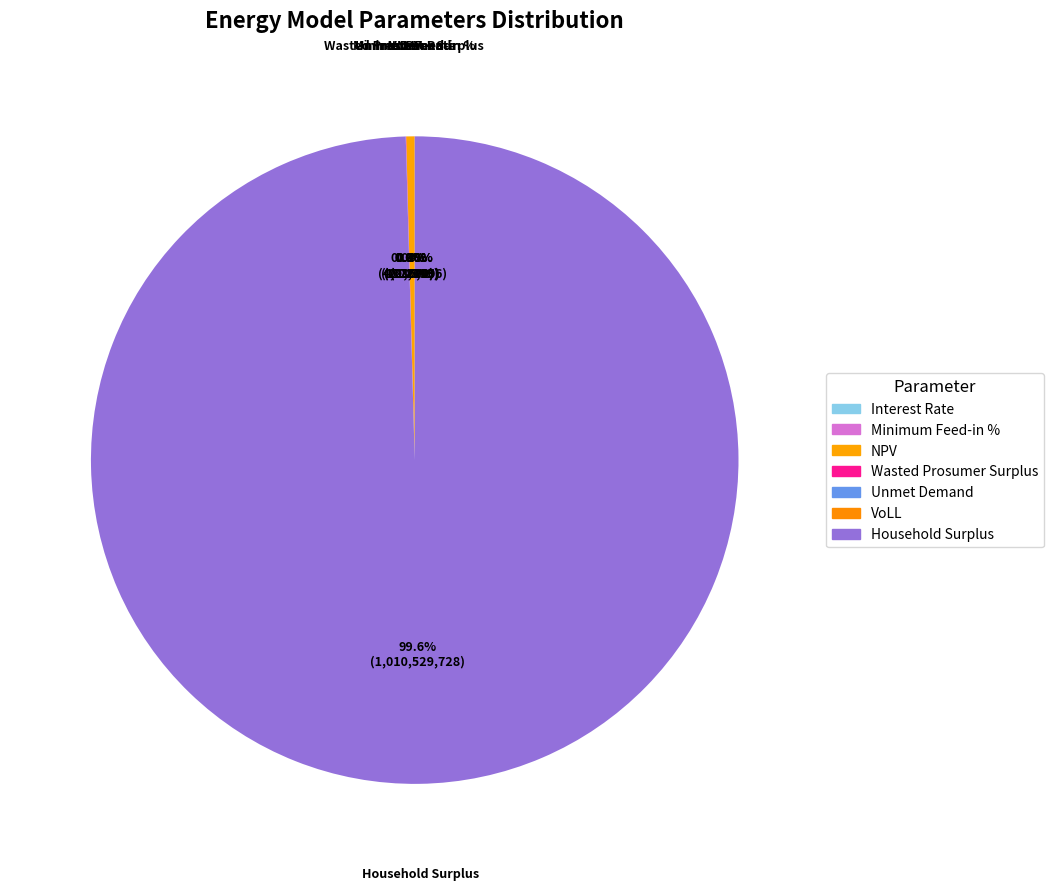

Is there a majority slice in this chart?

Yes